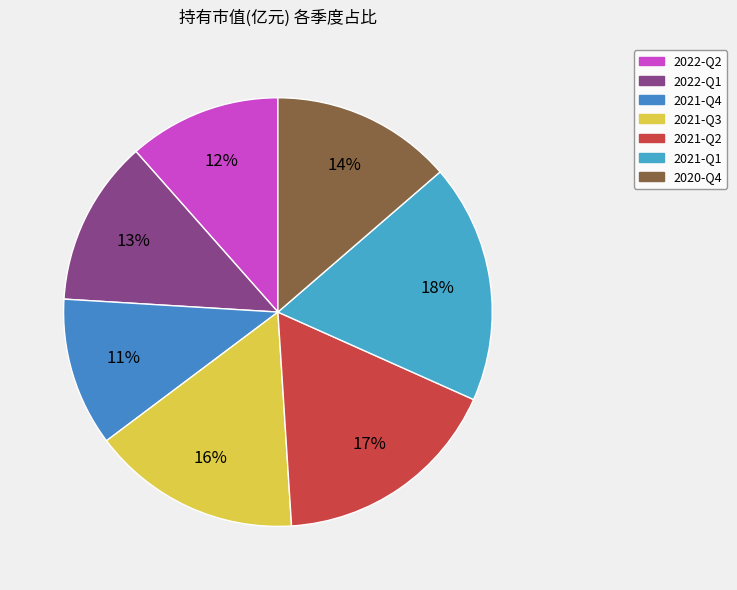

Which category has the biggest portion of the pie?

2021-Q1